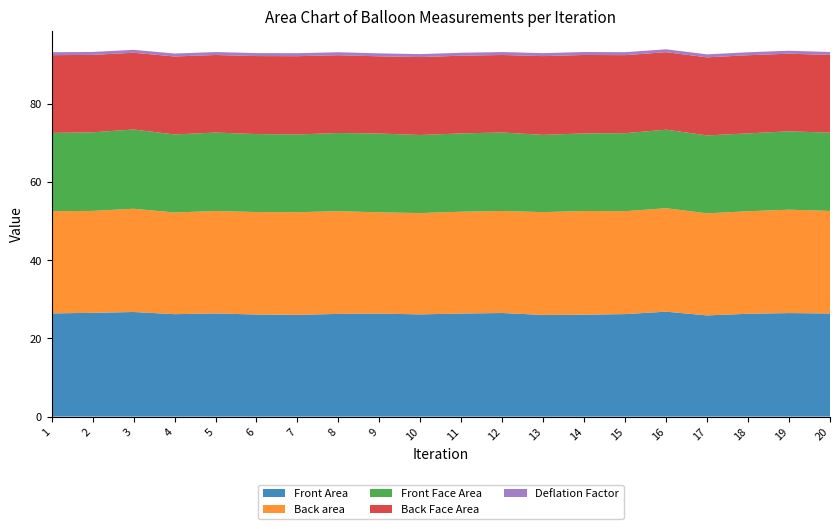

Reading left to right, what are all the values shown in this chart?

Front Area: 26.4	26.5	26.7	26.2	26.4	26.1	26.0	26.3	26.3	26.1	26.4	26.5	26.0	26.1	26.2	26.8	25.9	26.3	26.5	26.4
Back area: 26.1	26.1	26.4	26.0	26.2	26.2	26.3	26.3	25.9	25.9	26.0	26.1	26.3	26.5	26.3	26.5	26.1	26.2	26.4	26.2
Front Face Area: 20.0	20.1	20.3	20.0	20.1	20.0	19.9	20.0	20.2	20.0	20.0	20.1	19.8	19.8	19.9	20.1	19.9	19.9	20.0	20.0
Back Face Area: 19.9	19.8	19.6	19.9	19.8	20.0	20.0	19.9	19.8	19.9	19.9	19.8	20.1	20.1	20.0	19.8	20.0	20.0	19.9	19.9
Deflation Factor: 0.8	0.7	0.7	0.8	0.8	0.8	0.8	0.8	0.8	0.8	0.8	0.7	0.8	0.8	0.8	0.7	0.8	0.8	0.7	0.8